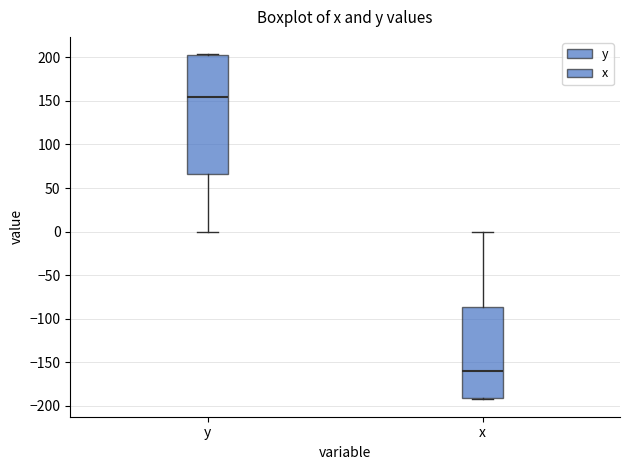

Which box has the highest median line?

y